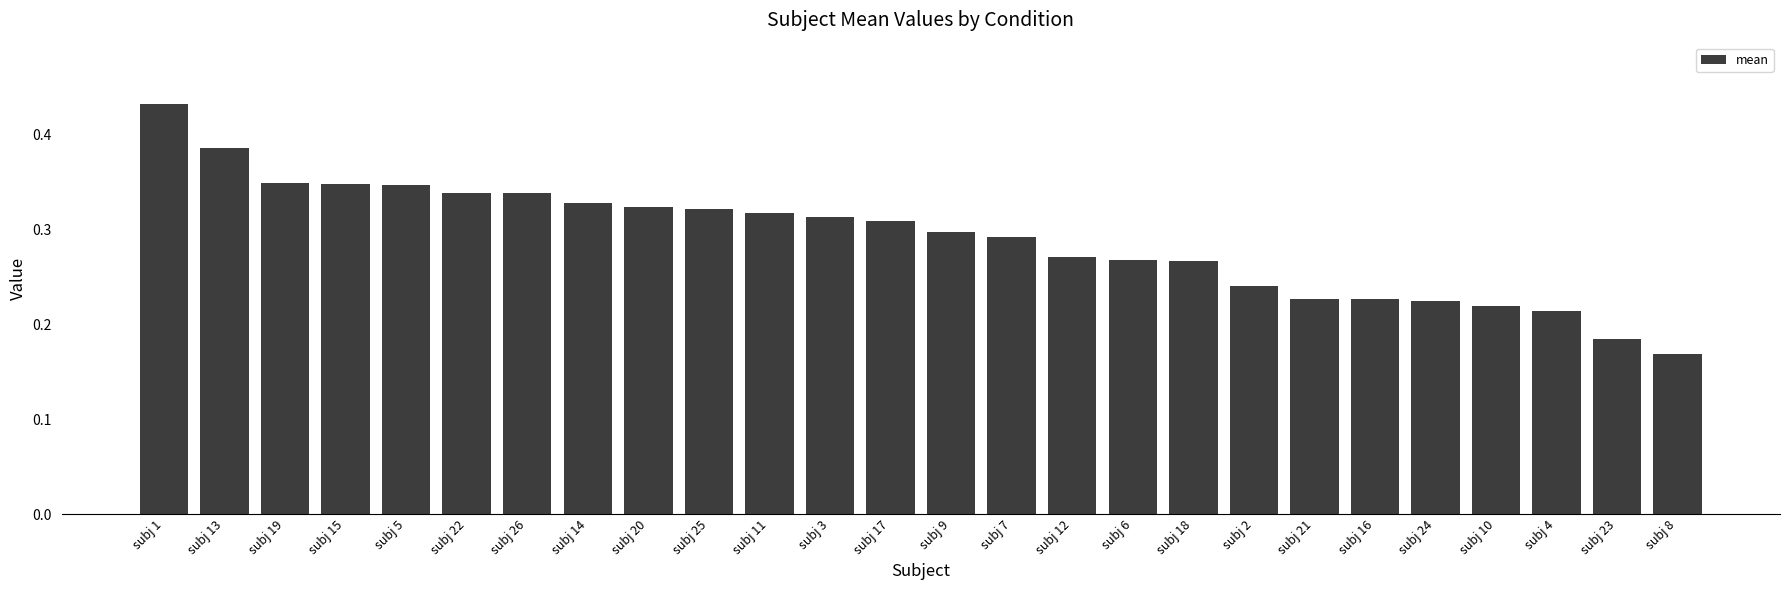

Between subj 10 and subj 20, which is larger?

subj 20